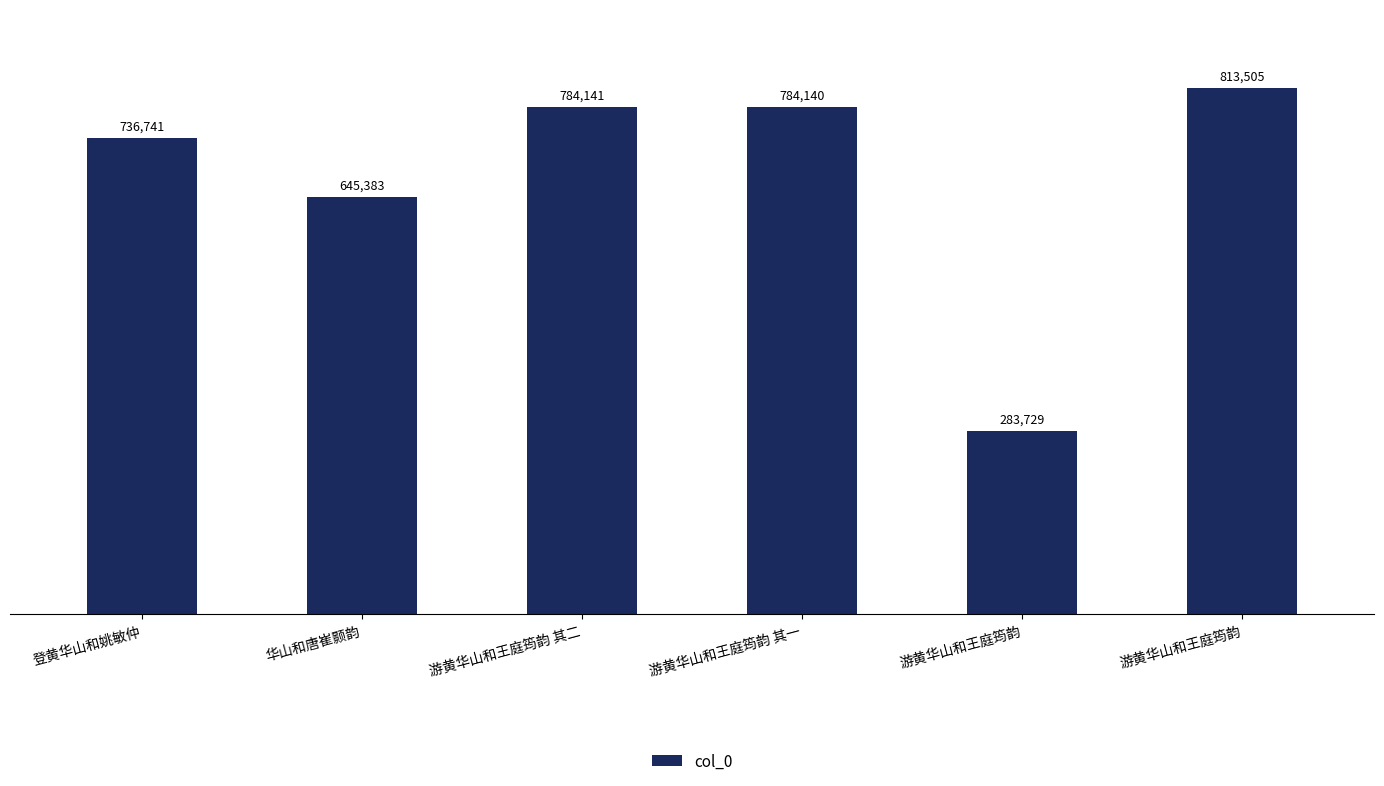

Does the chart contain stacked bars?

No